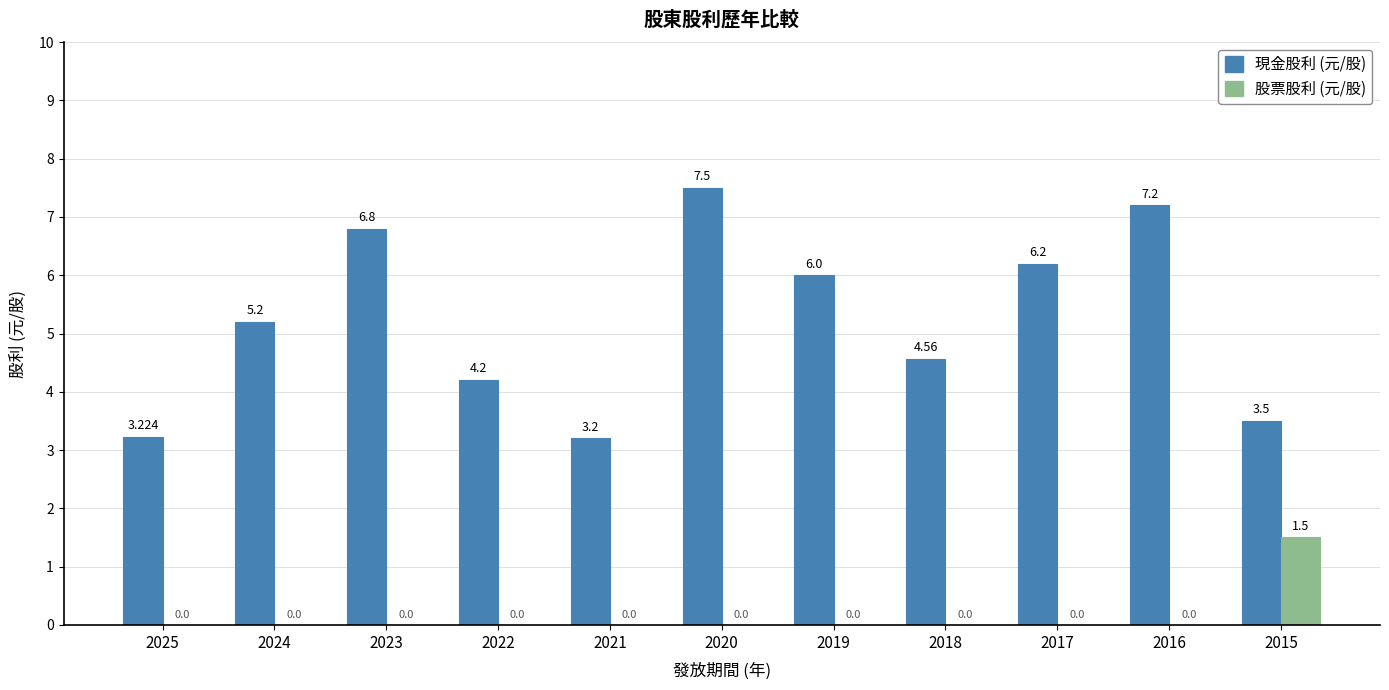

Between 2020 and 2015, which series saw the biggest shift?

現金股利 (元/股)